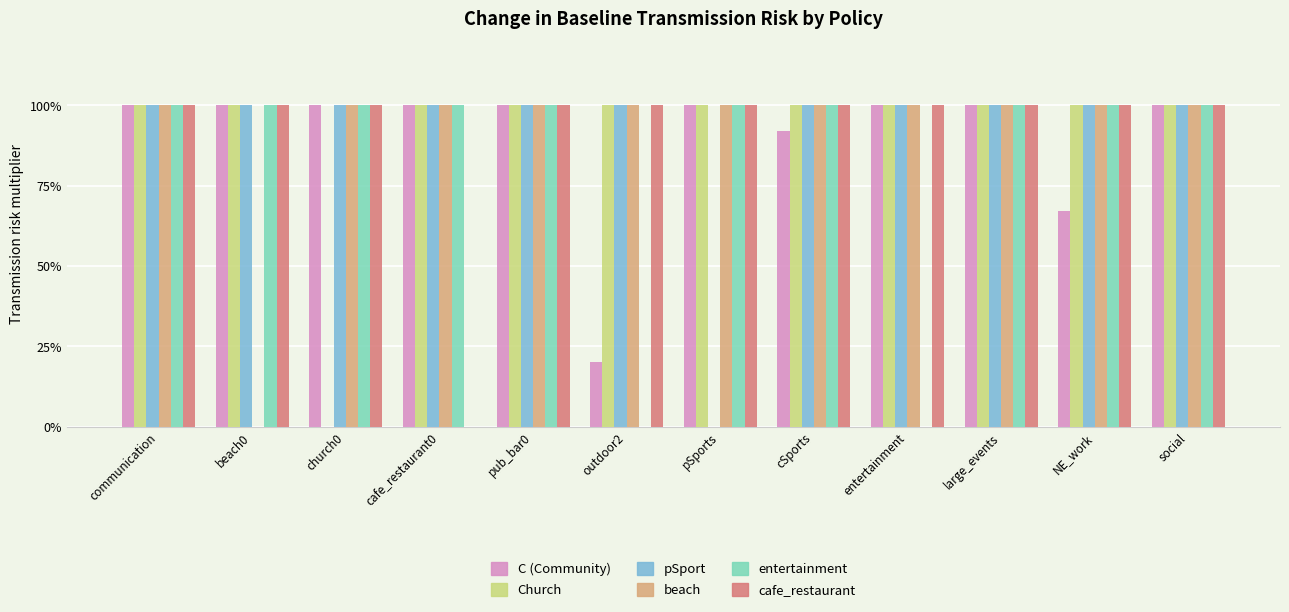

Are the bars horizontal?

No